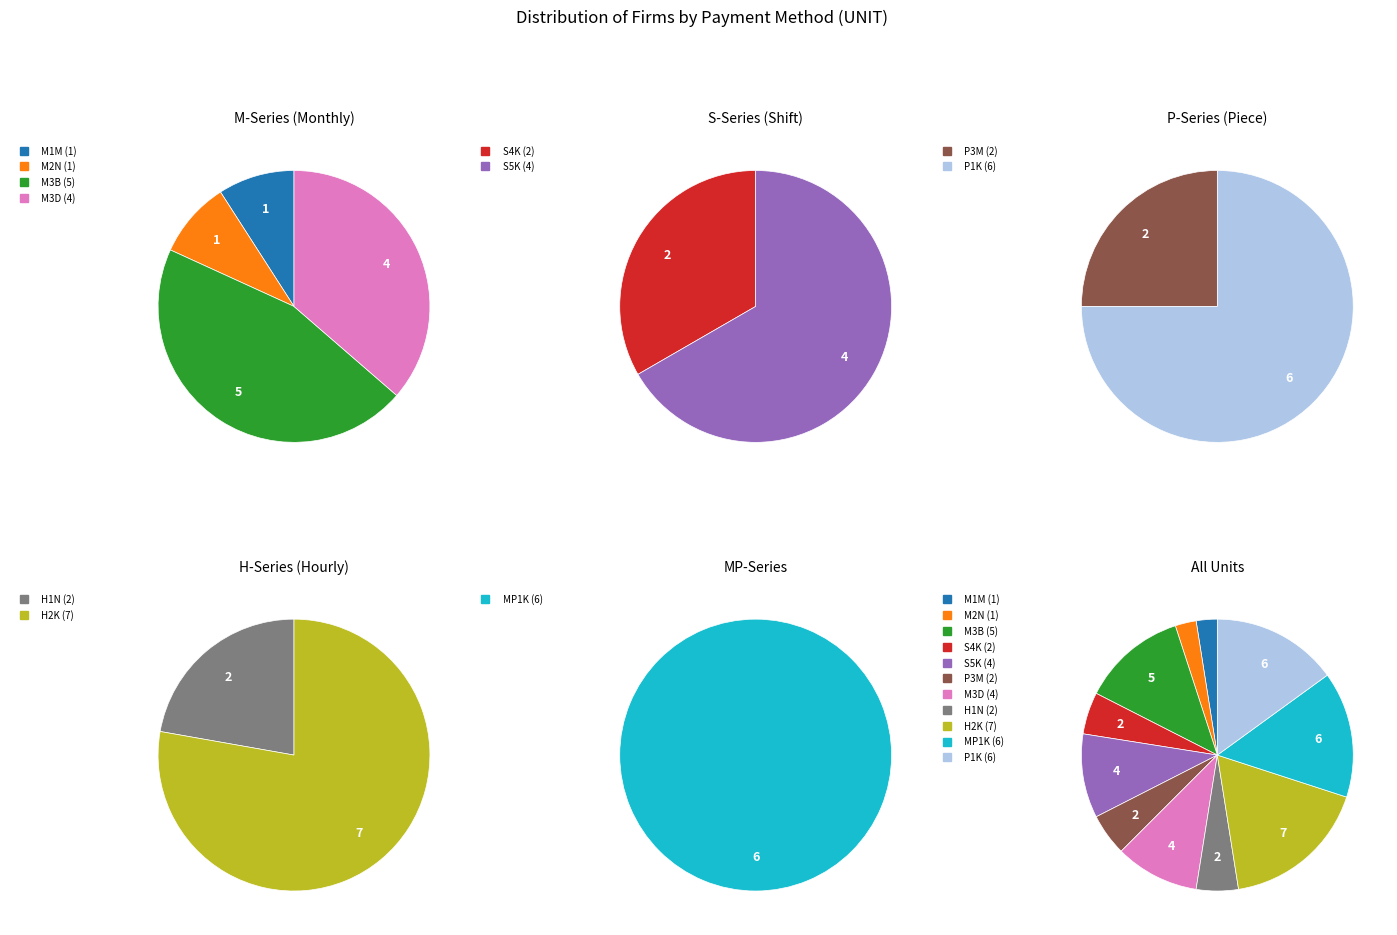

What percentage is NOT represented by M1M?

97.5%